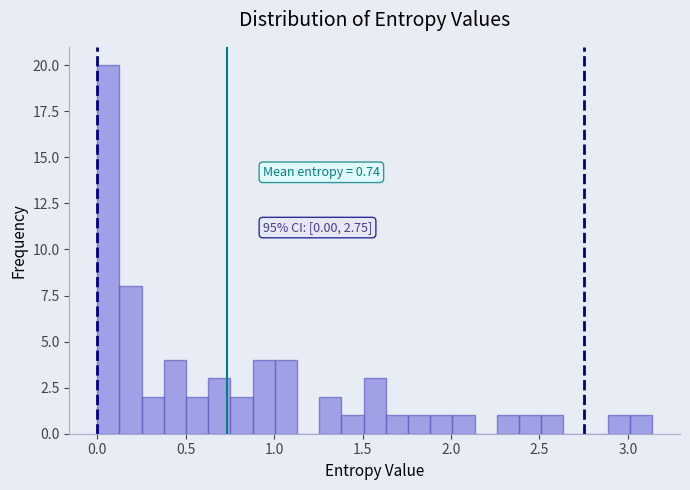

Read against the x-axis, roughly where is the centre of the tallest bar?

0.05